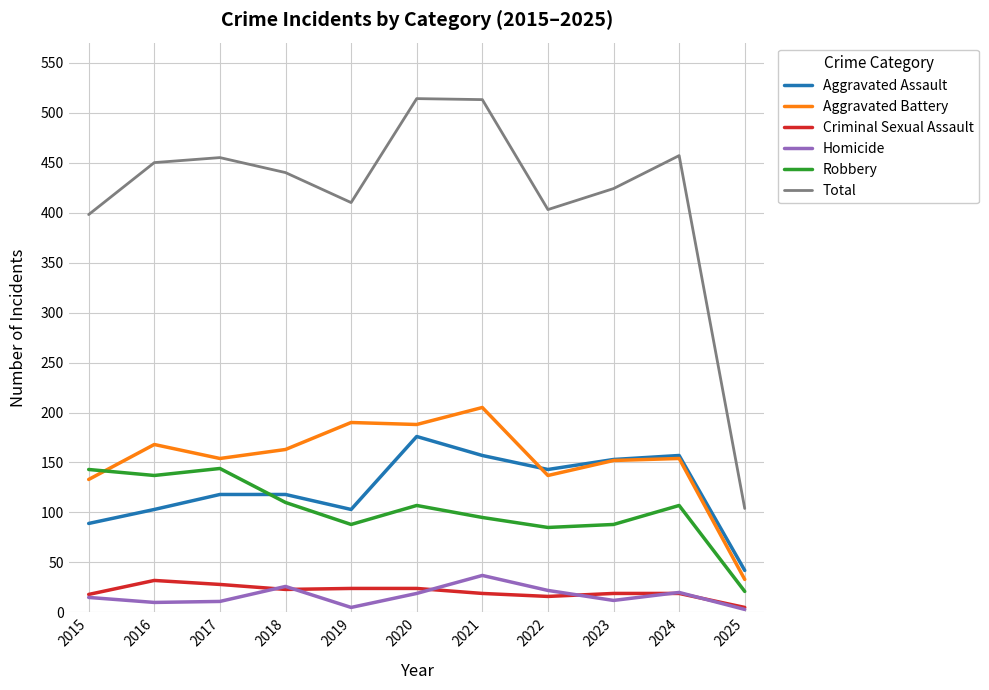

True or false: Criminal Sexual Assault and Total cross at least once.

False